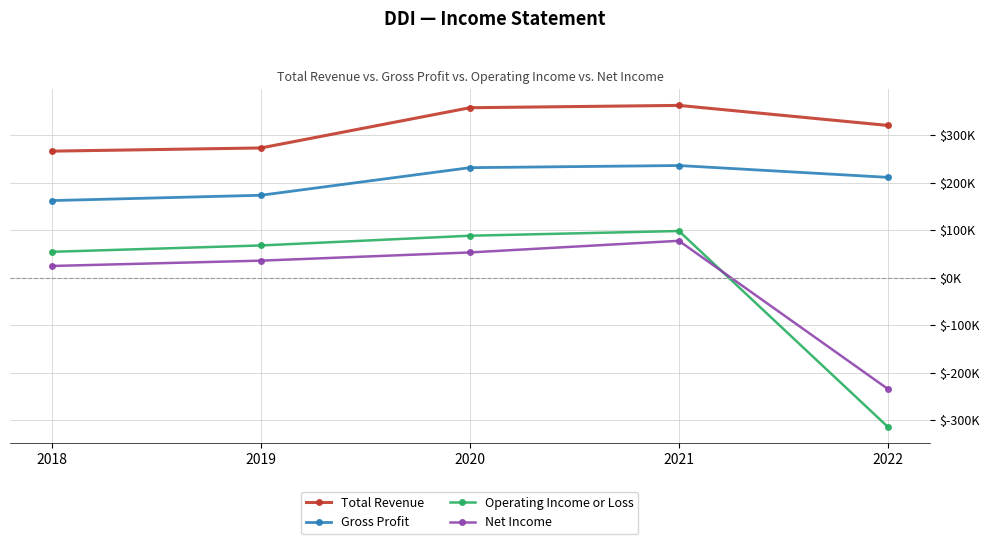

Does the chart have visible grid lines?

Yes